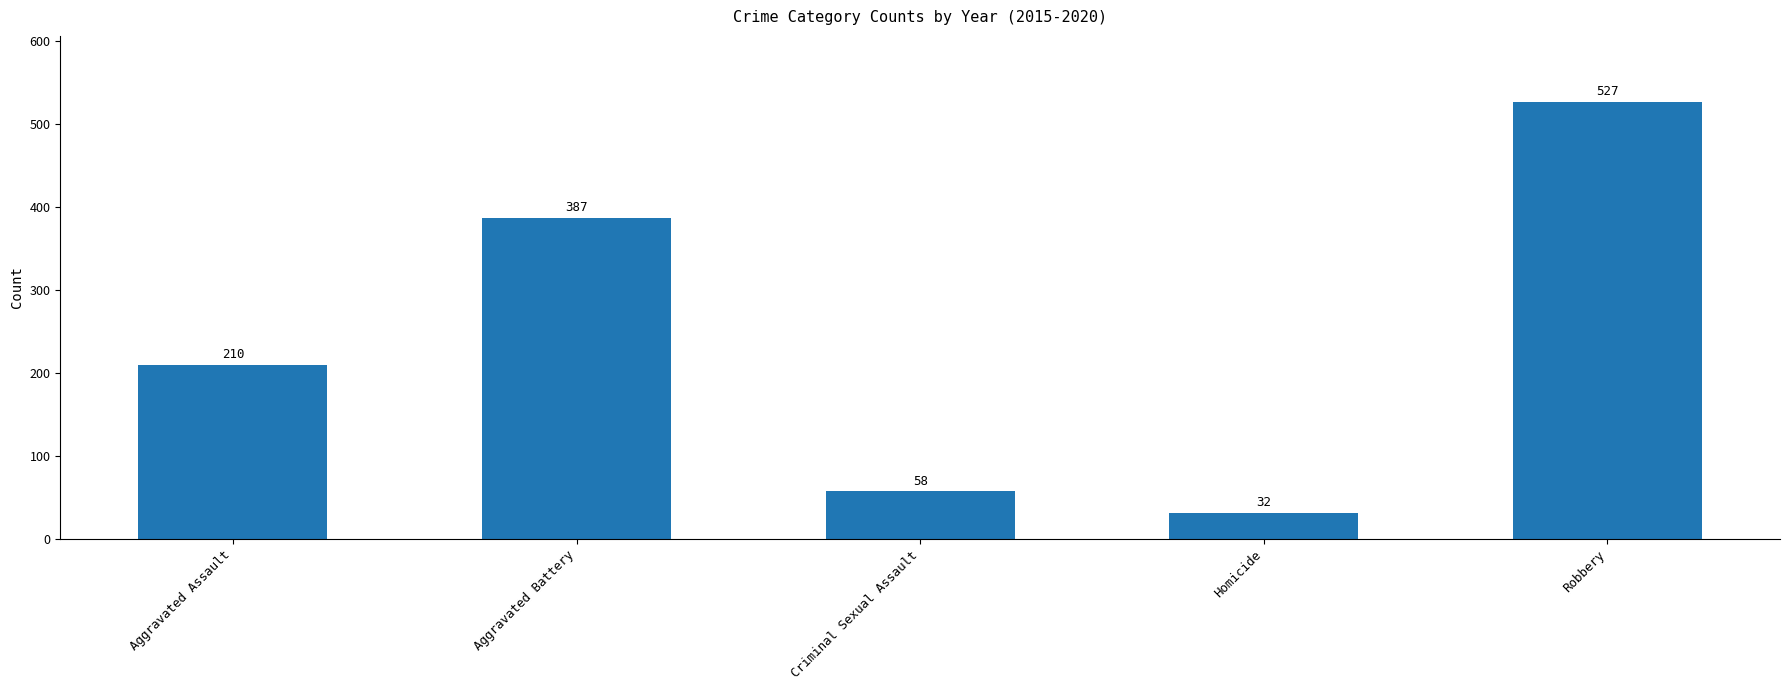

What is the difference between the values at Homicide and Aggravated Assault?

178